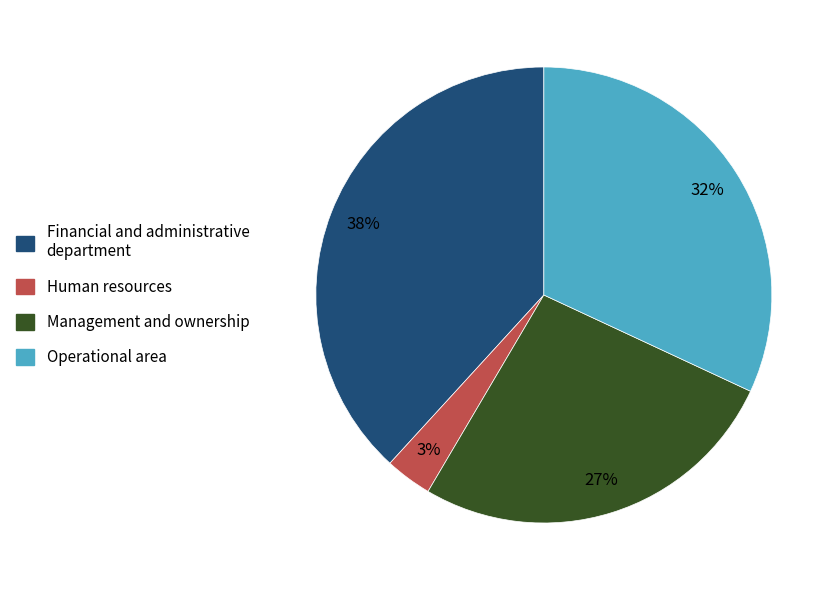

The Operational area slice represents 32% of the pie. True or false?

True